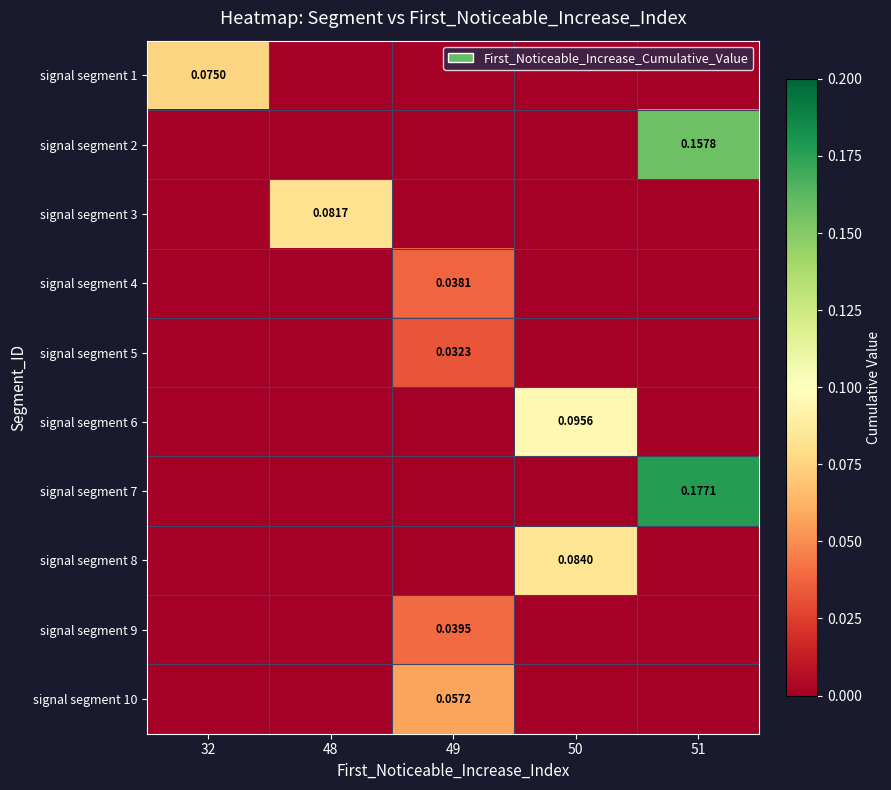

How many data points in signal segment 1 are above 0?

1